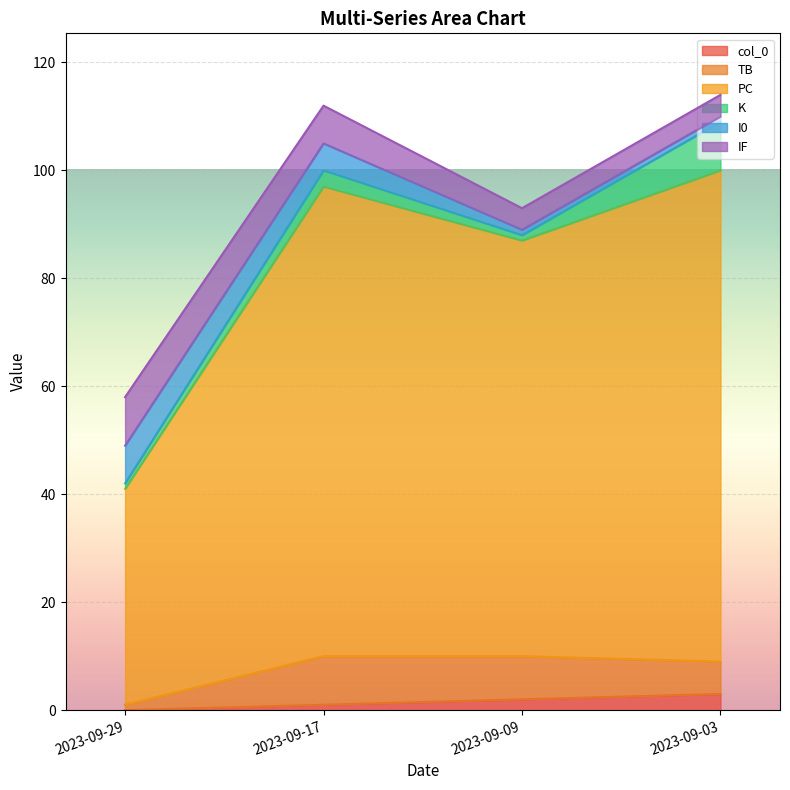

At which label does col_0 reach its peak?

2023-09-03